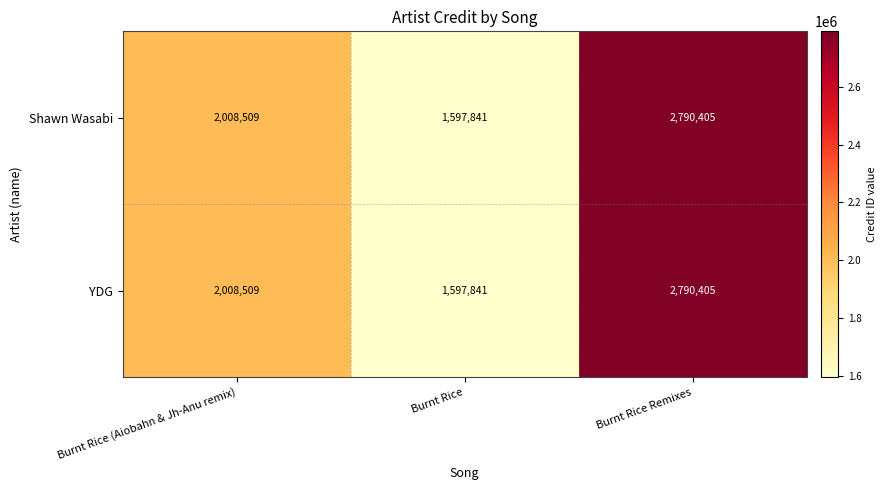

True or false: YDG has a value of 391954 at Burnt Rice.

False